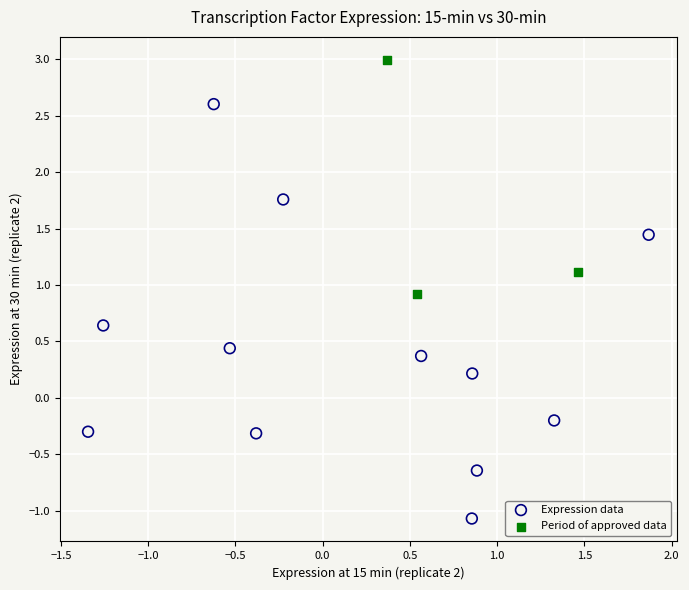

Which series reaches the minimum Y coordinate?

Expression data